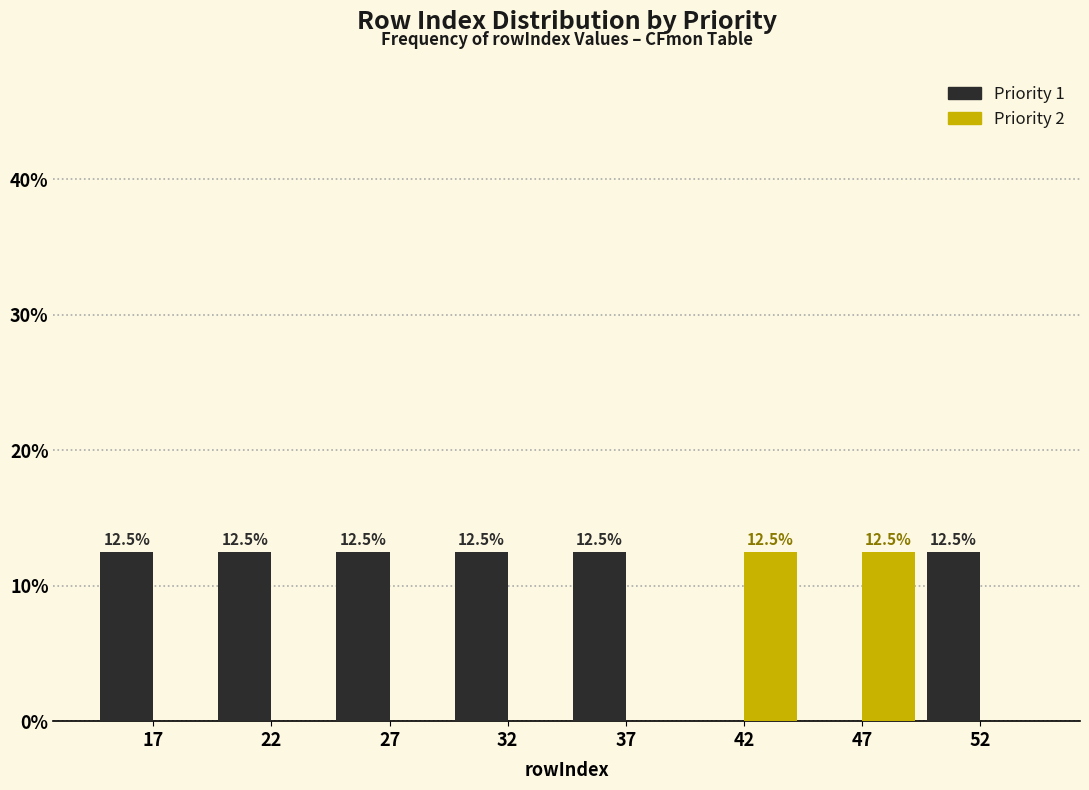

Reading left to right, extract all data points from this chart.

Priority 1: 17=12.5	22=12.5	27=12.5	32=12.5	37=12.5	42=0.0	47=0.0	52=12.5
Priority 2: 17=0.0	22=0.0	27=0.0	32=0.0	37=0.0	42=12.5	47=12.5	52=0.0